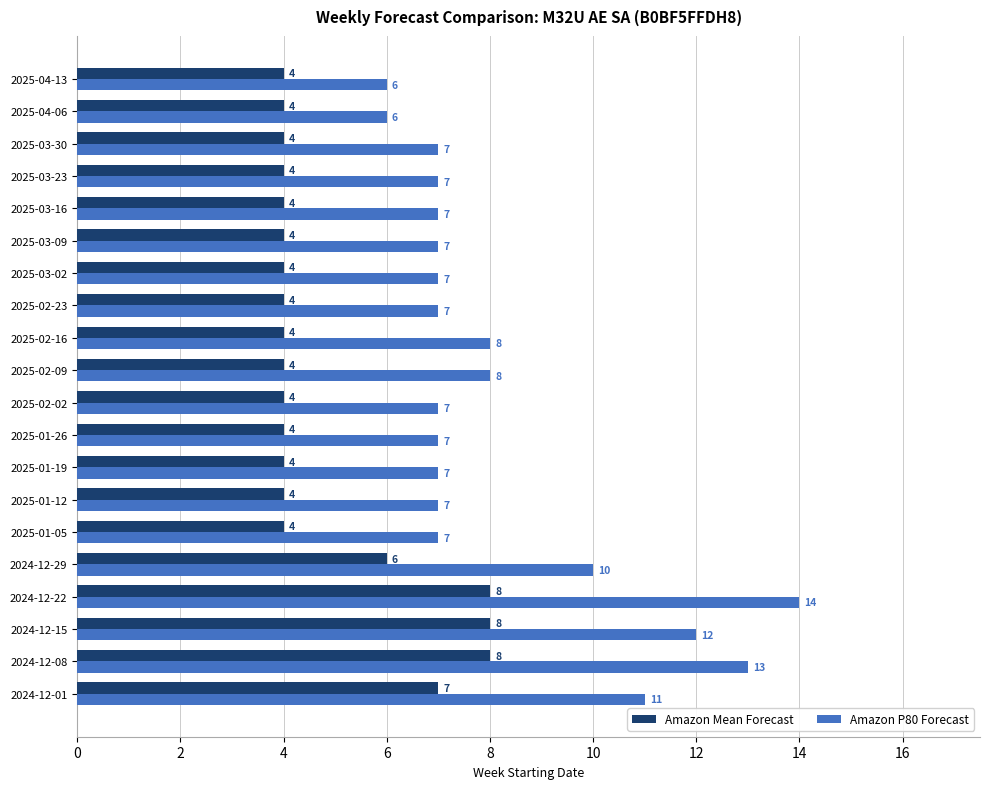

What is the average value of the Amazon P80 Forecast series?

8